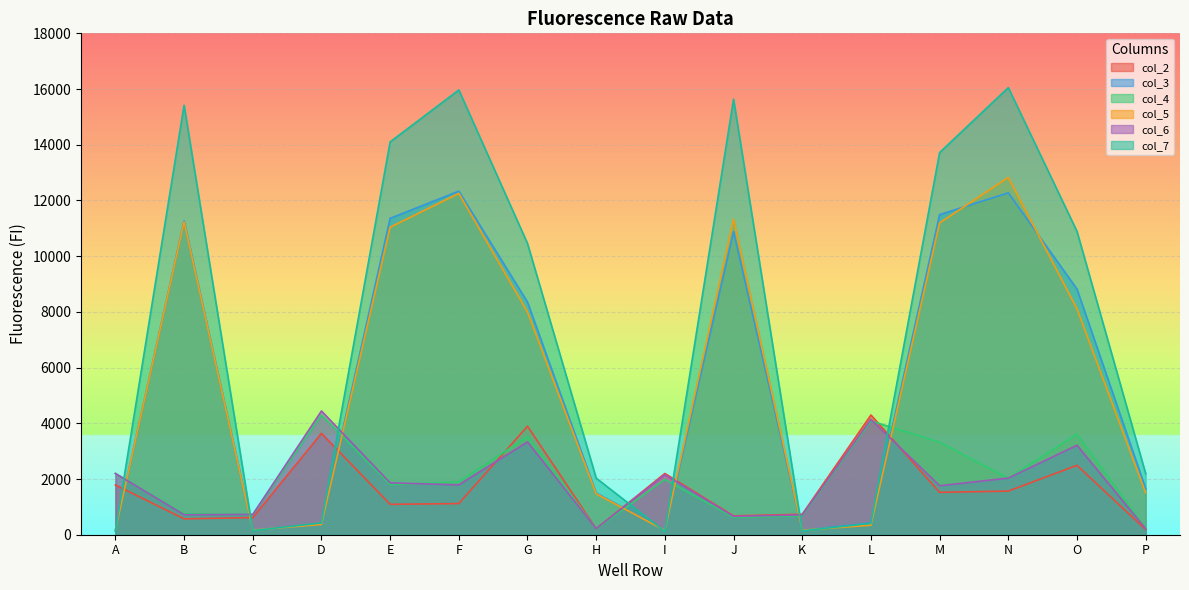

Which category has the highest value in the col_5 series?

N